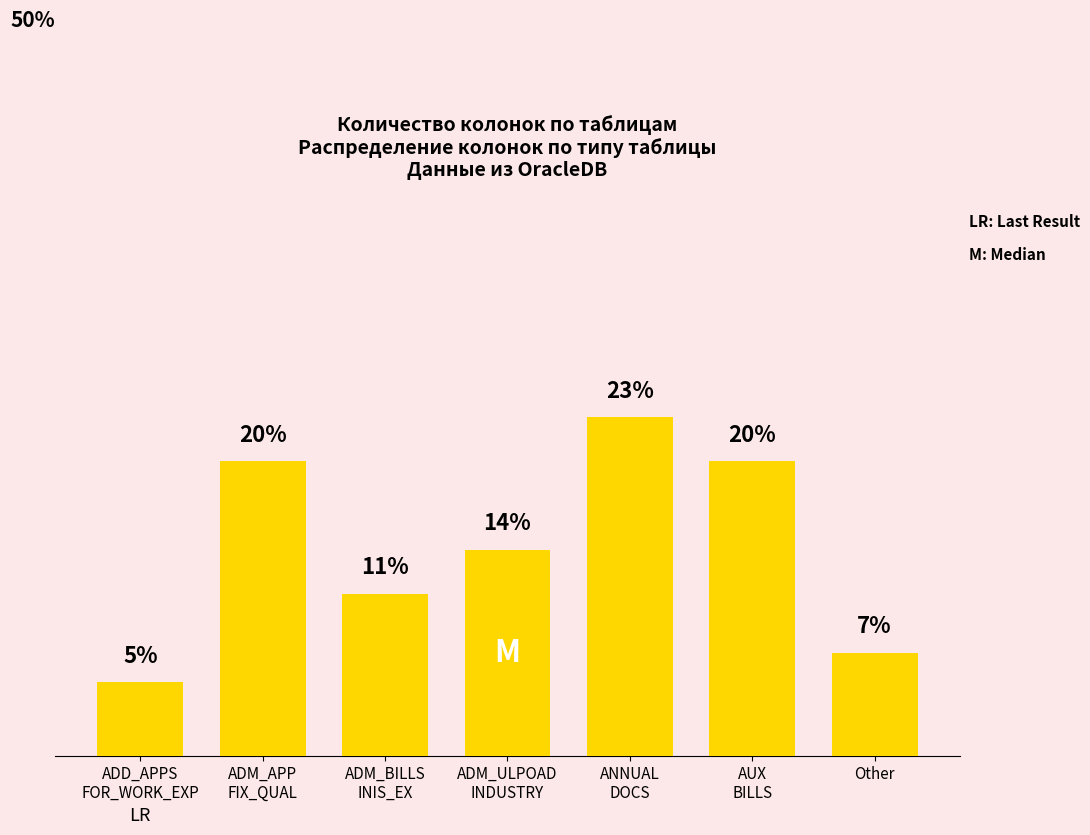

Does the chart contain any negative values?

No